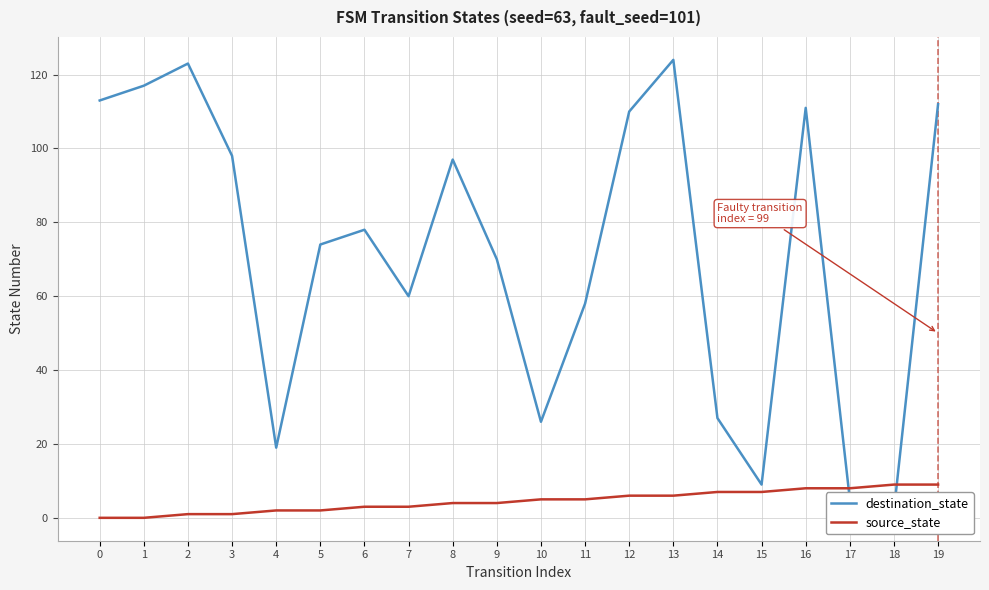

Which series has the largest range (max minus min)?

destination_state